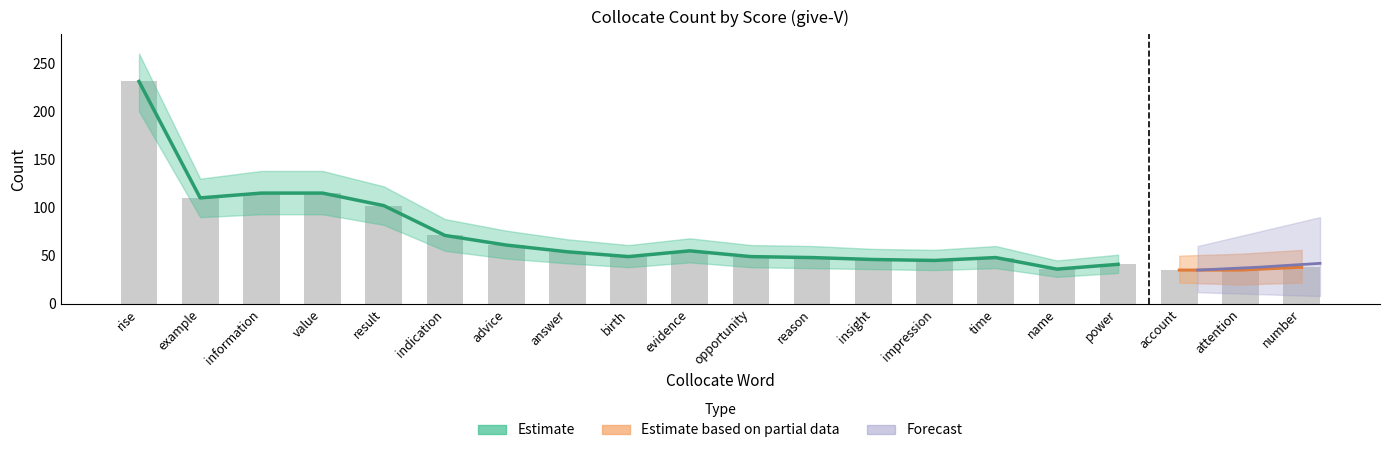

Does the chart contain stacked bars?

No